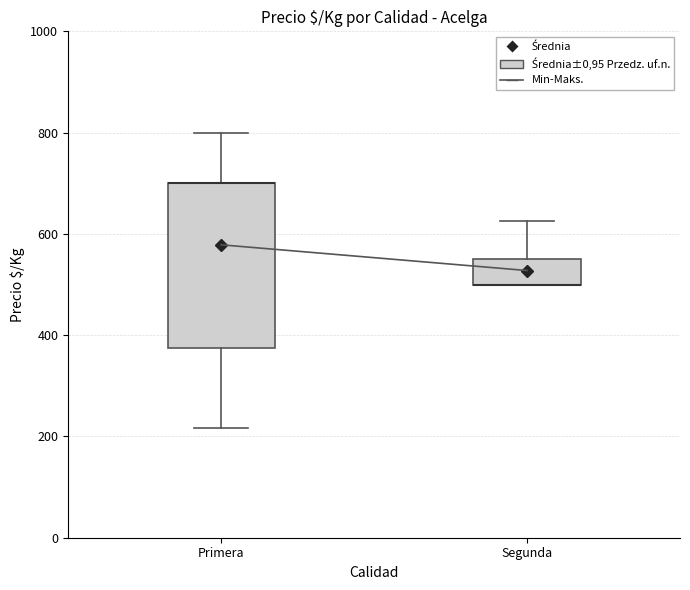

Reading left to right, read every box against the y-axis: the position of its median line, the range the box covers, and the ends of its whiskers. The values are not printed on the chart, so give them approximately, as read against the axis.

Primera: median 700 (drawn on the box's upper edge), box 380 to 700, whiskers 220 to 800
Segunda: median 500 (drawn on the box's lower edge), box 500 to 560, whiskers 500 to 620